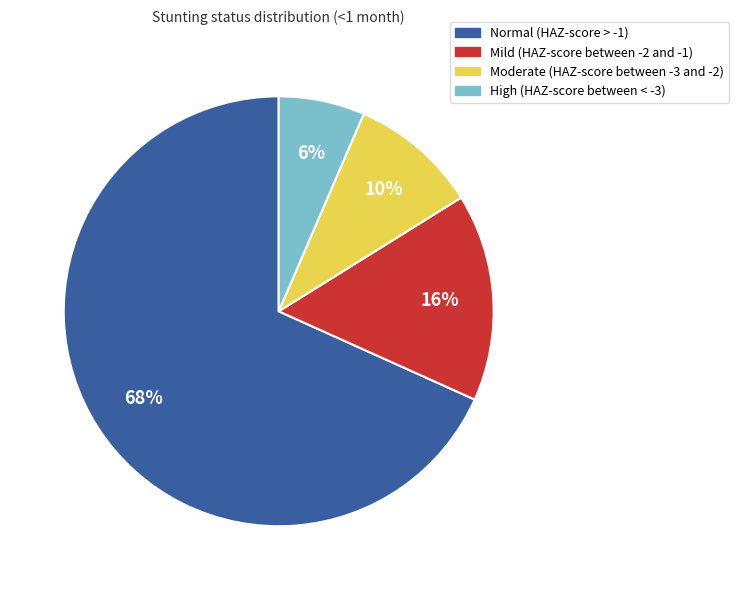

Is the sum of Mild (HAZ-score between -2 and -1) and High (HAZ-score between < -3) greater than half?

No